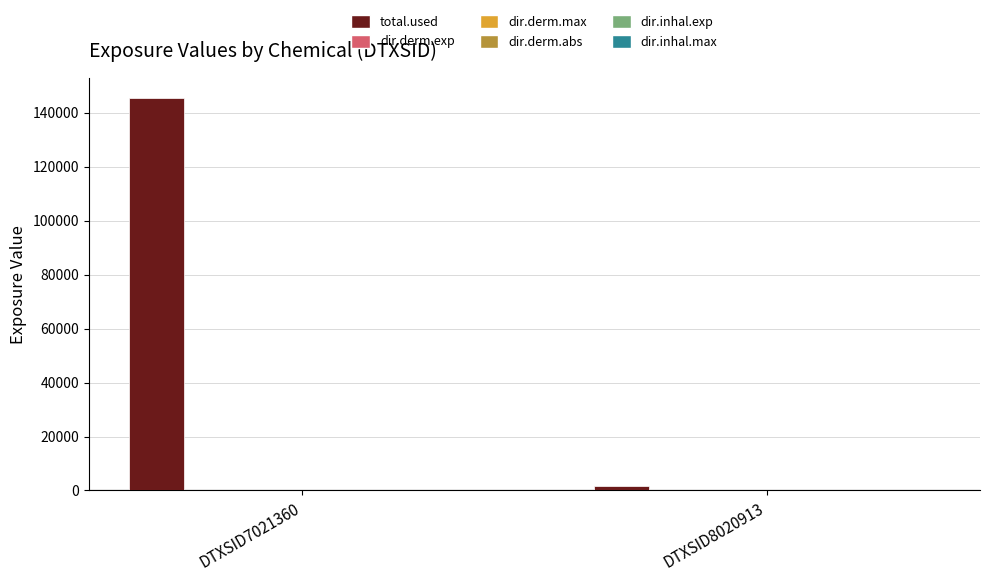

Between DTXSID7021360 and DTXSID8020913, which series saw the biggest shift?

total.used